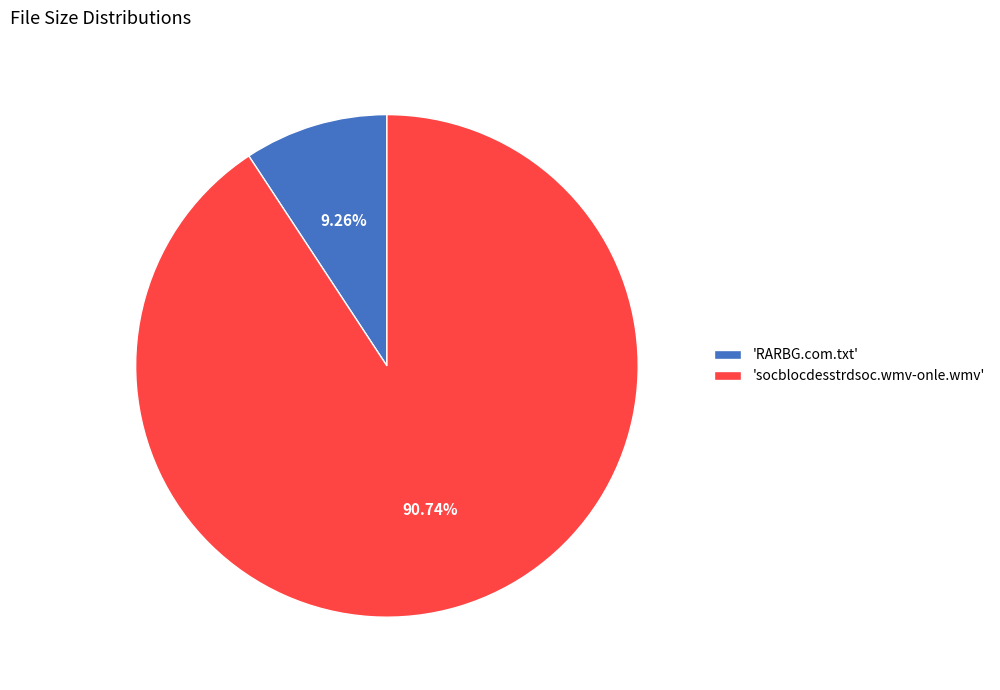

Rank the categories by value from highest to lowest.

'socblocdesstrdsoc.wmv-onle.wmv', 'RARBG.com.txt'